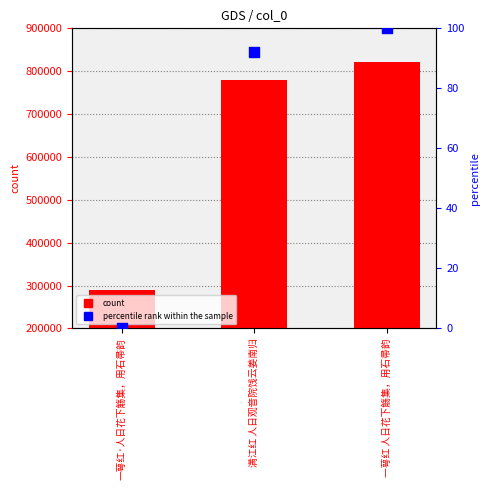

At which category is the sum across all series the highest?

一萼红 人日花下觞集，用石帚韵